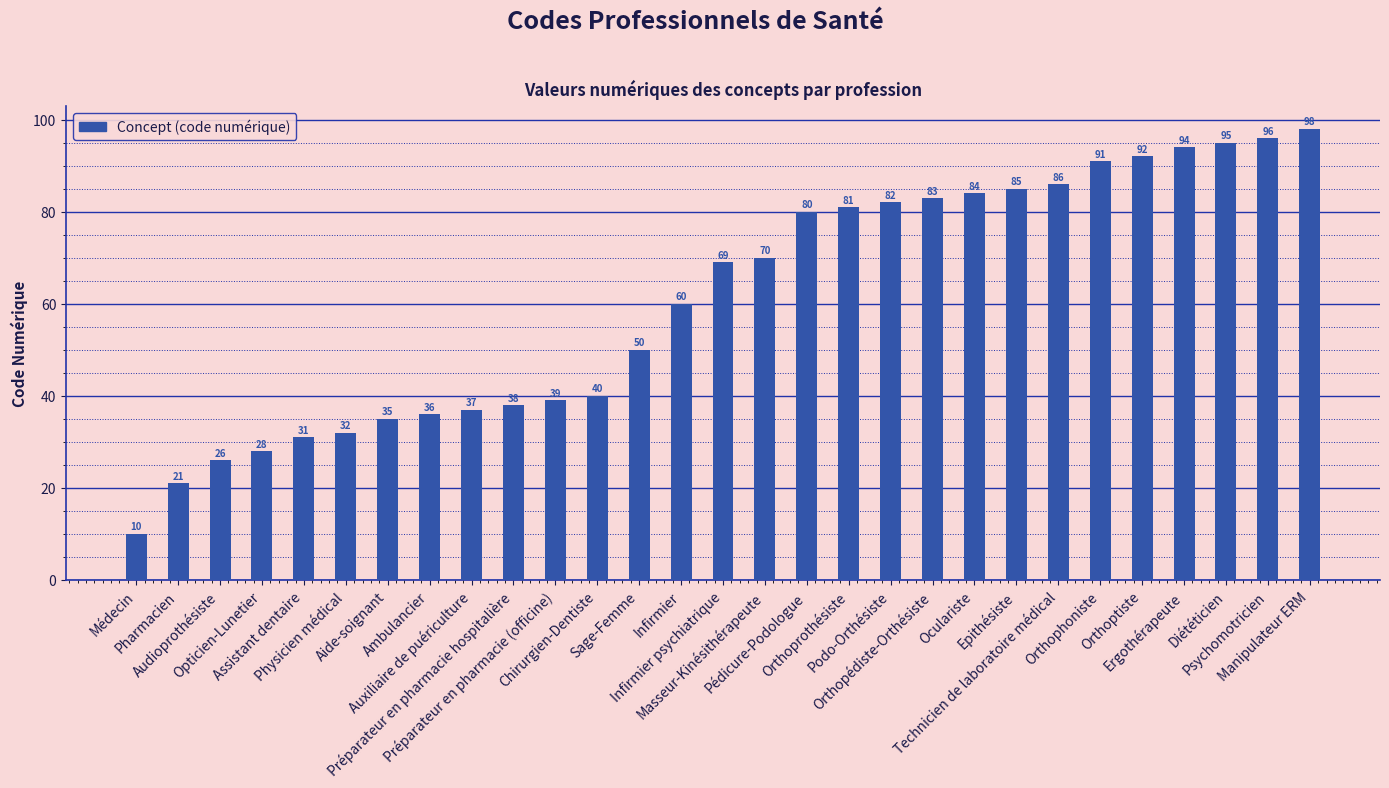

What is the ratio of the value at Manipulateur ERM to the value at Opticien-Lunetier?

3.5